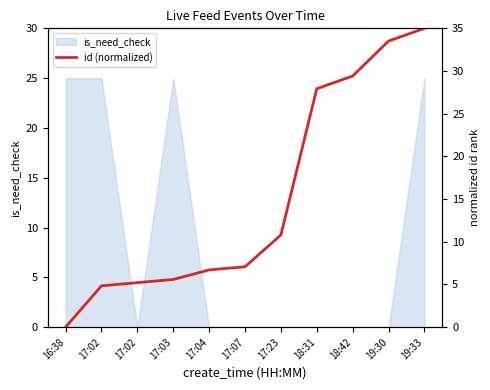

Reading left to right, list all the values displayed in this chart.

16:38=0.0	17:02=4.8	17:02=5.2	17:03=5.6	17:04=6.7	17:07=7.1	17:23=10.8	18:31=27.9	18:42=29.4	19:30=33.5	19:33=35.0